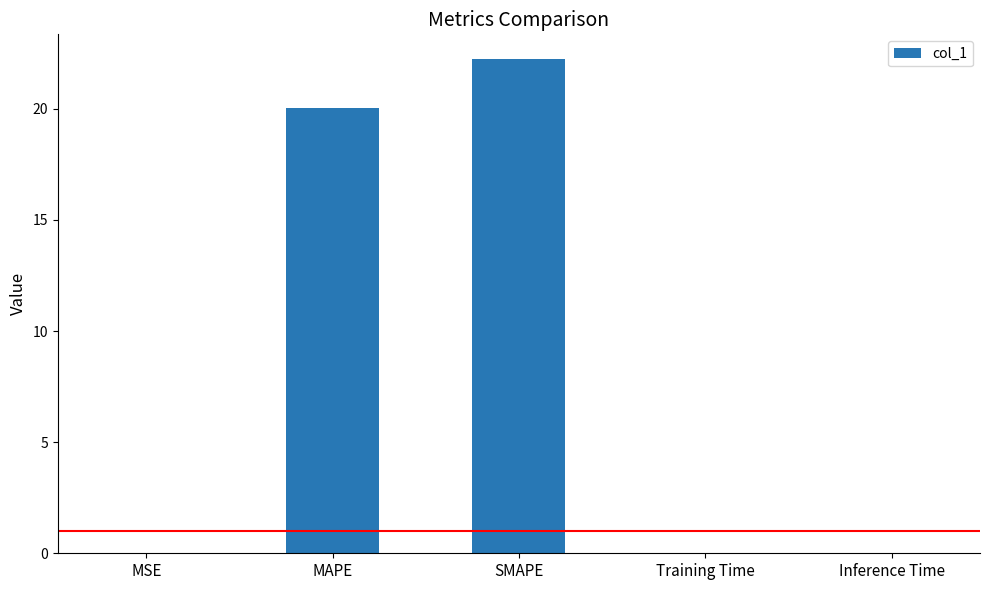

What is the maximum value shown in the chart?

22.2